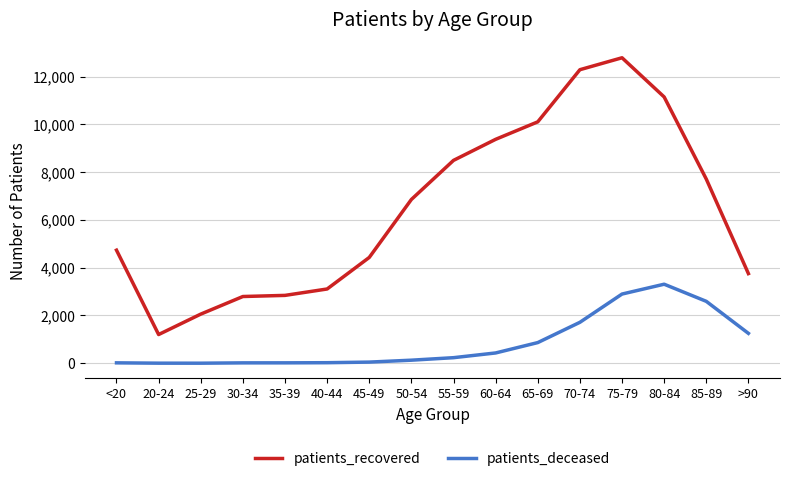

How many series are shown in this chart?

2